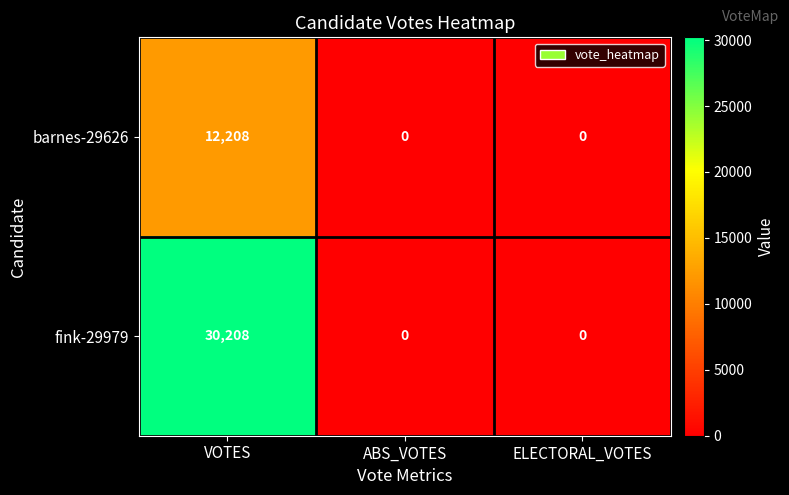

List the series in order of their peak value, lowest first.

barnes-29626, fink-29979